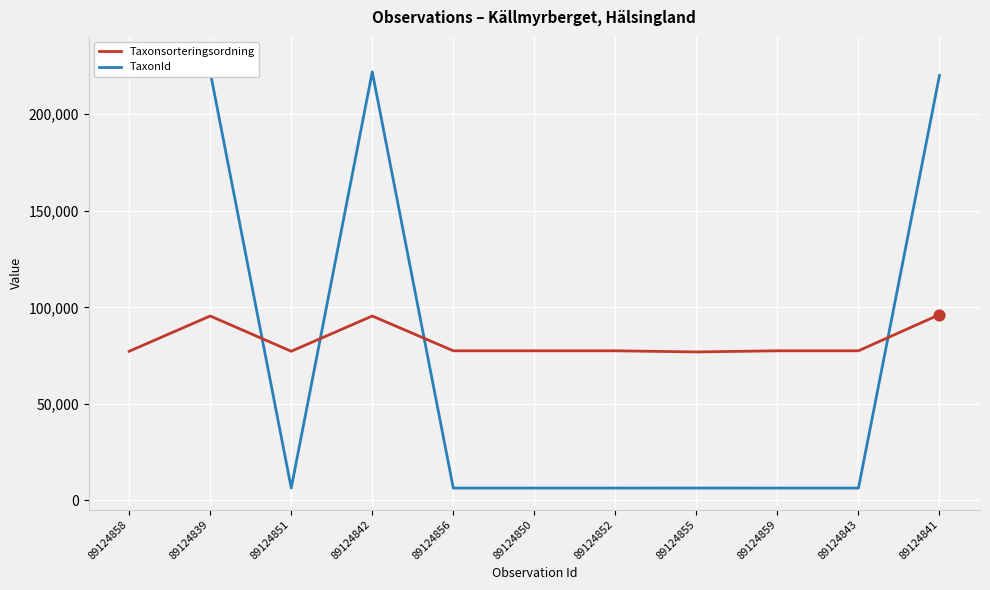

Is the value of Taxonsorteringsordning at 89124856 greater than the value of TaxonId at 89124841?

No